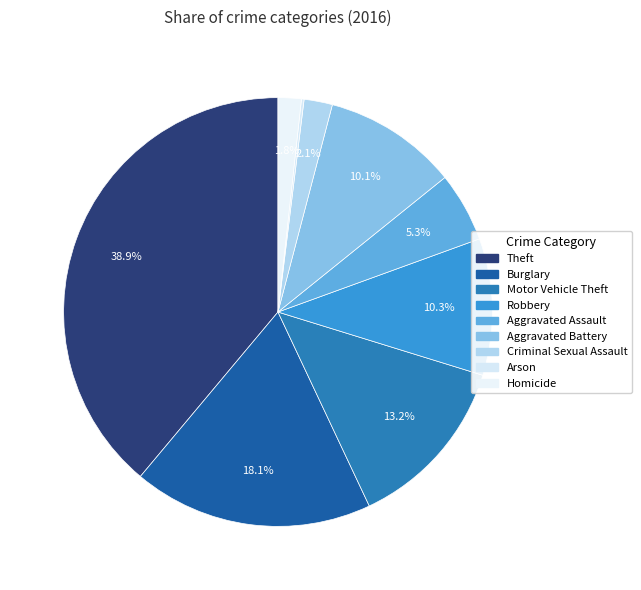

Is there any slice that represents more than half of the pie?

No